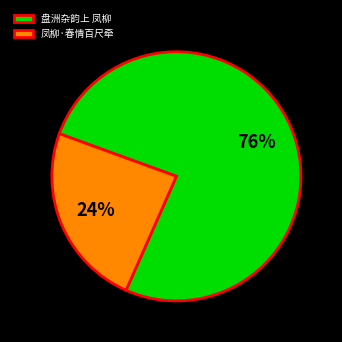

Rank the categories by value from highest to lowest.

盘洲杂韵上 凤柳, 凤柳·春情百尺牵